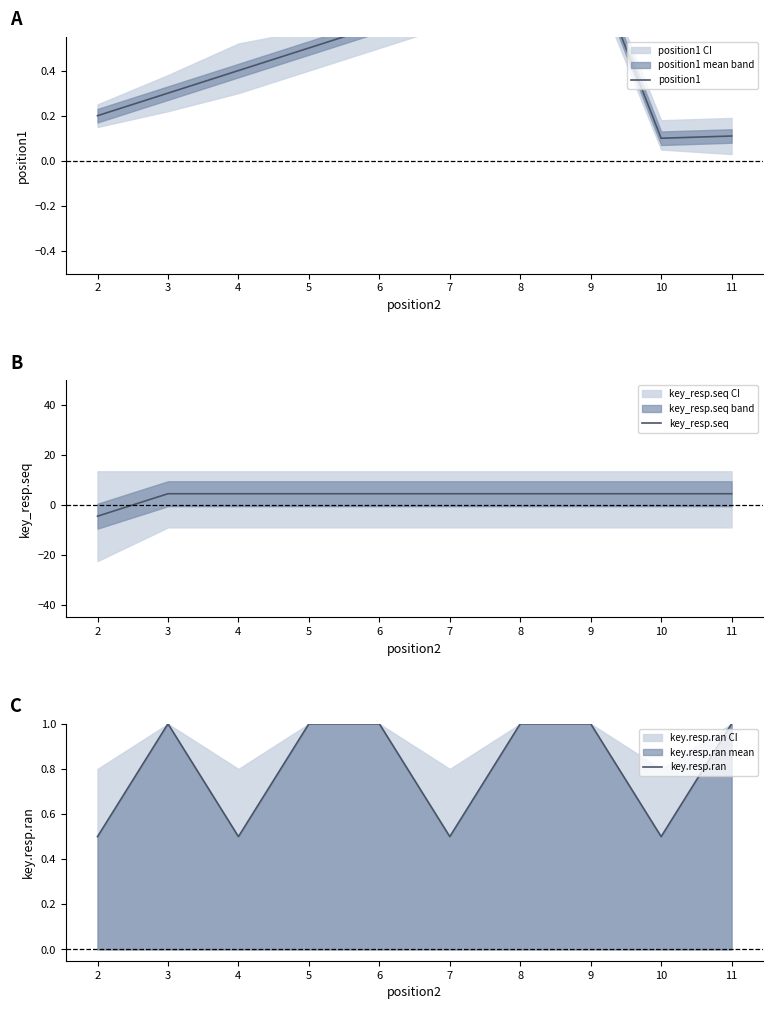

What is the difference between the position1 values at 3 and 10?

0.2